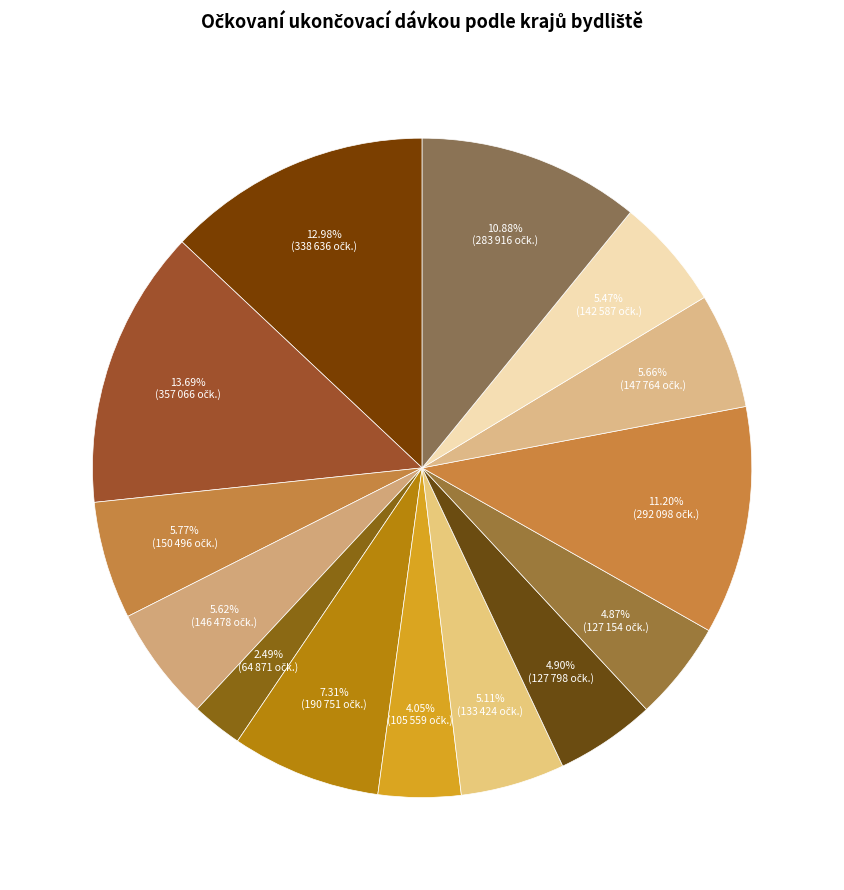

Which slice is the largest?

Středočeský kraj